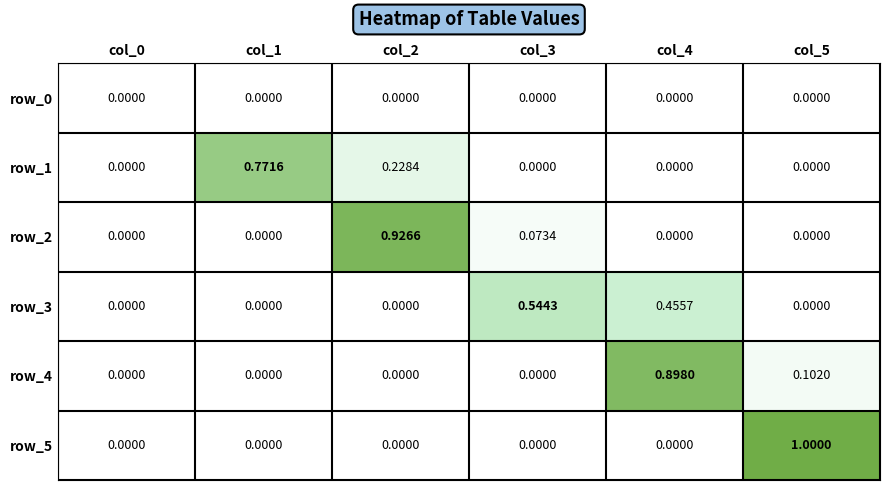

What is the sum of the row_4 values at col_0 and col_5?

0.1